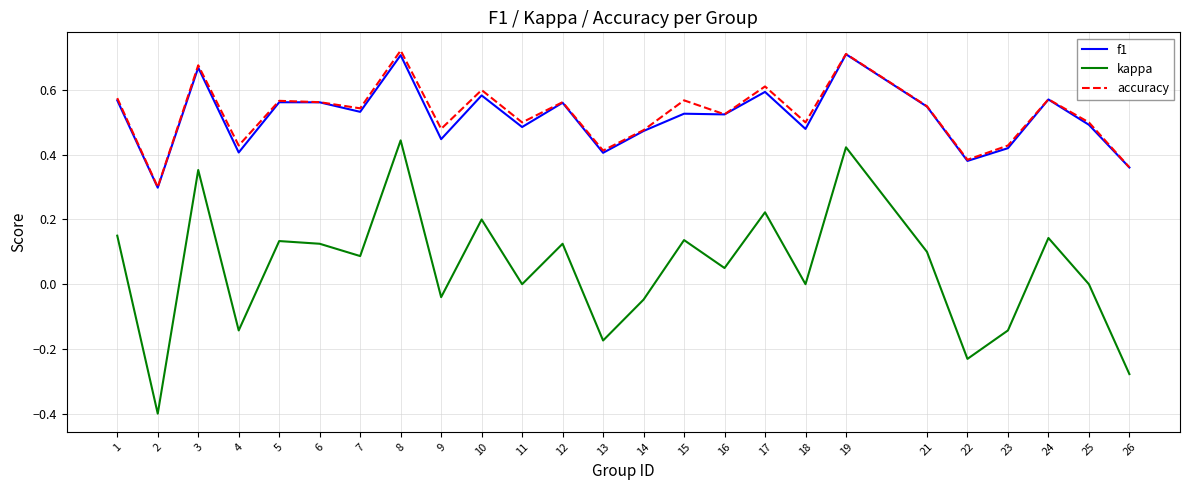

Is it true that f1 equals 0.5 at 15?

True